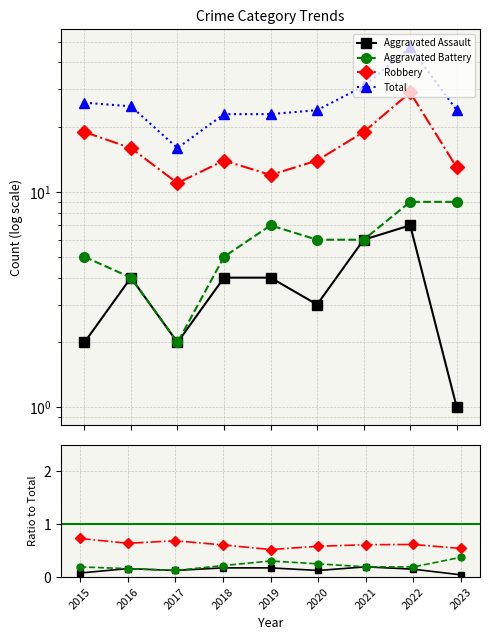

Is it true that Total equals 16.0 at 2017?

True